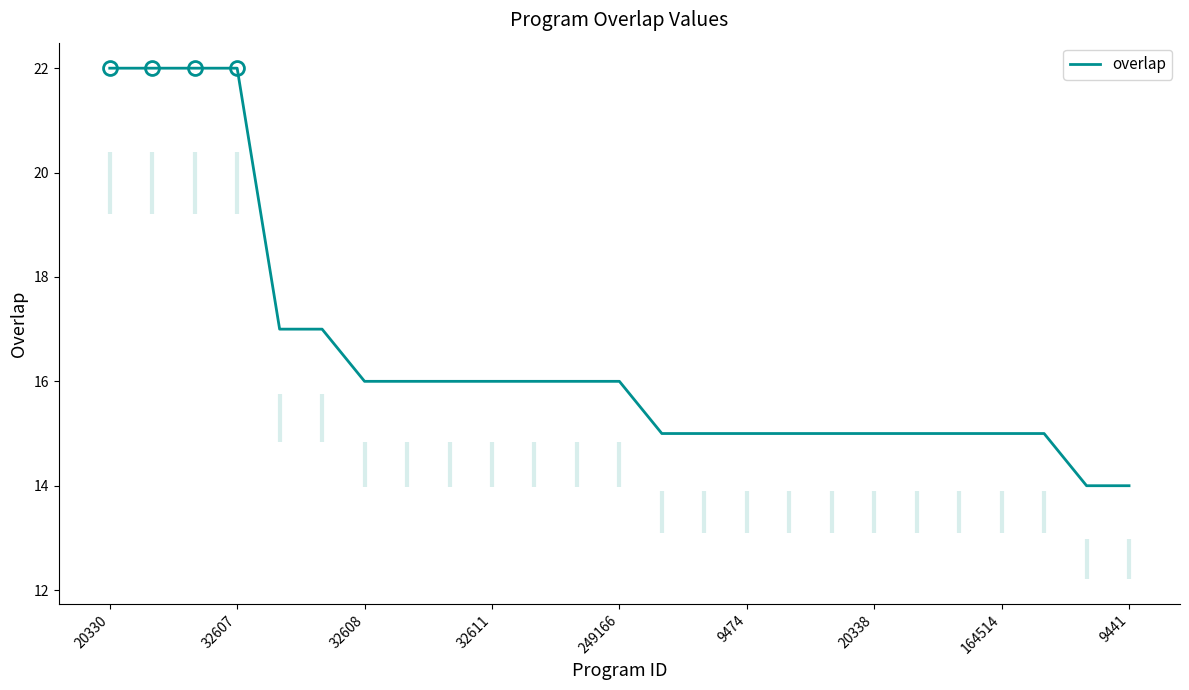

The value of overlap at 20338 is 15. True or false?

True